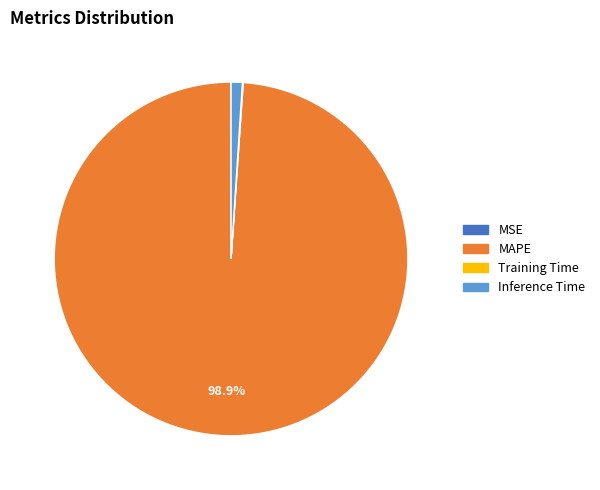

Does any single category account for the majority?

Yes